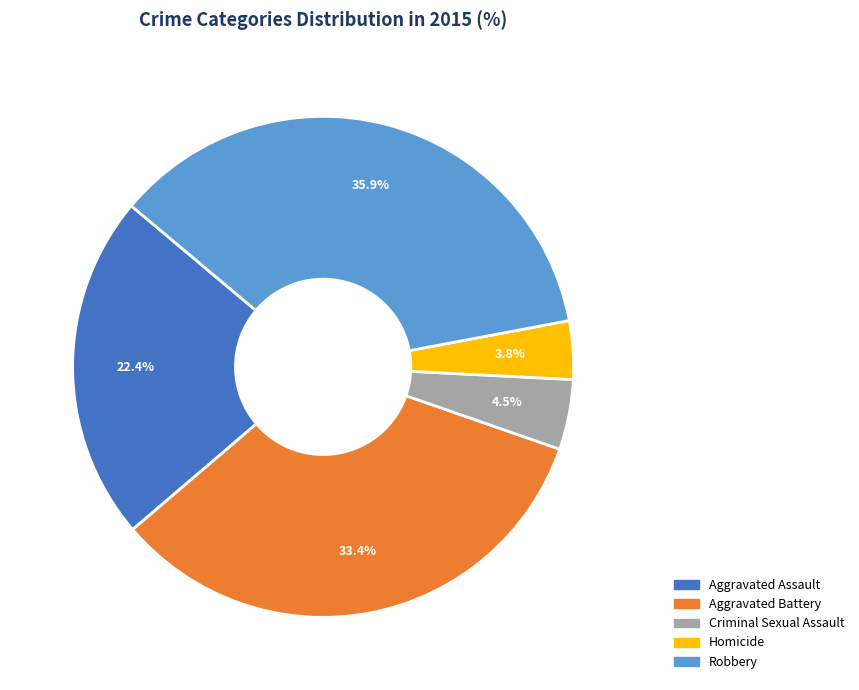

How much of the chart is everything except Aggravated Battery?

66.6%